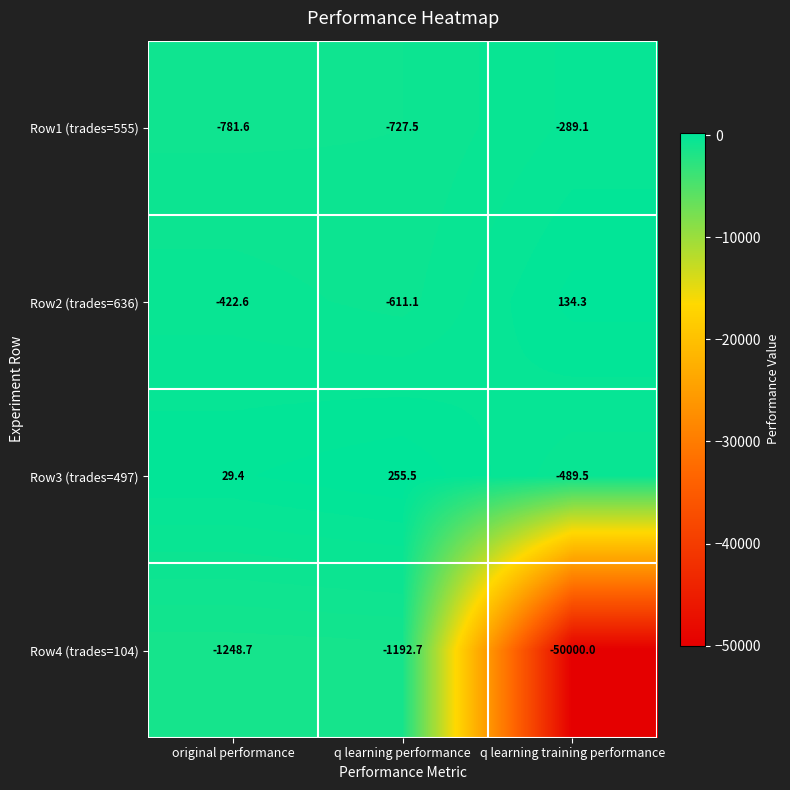

Which series has the largest total across all categories?

Row3 (trades=497)